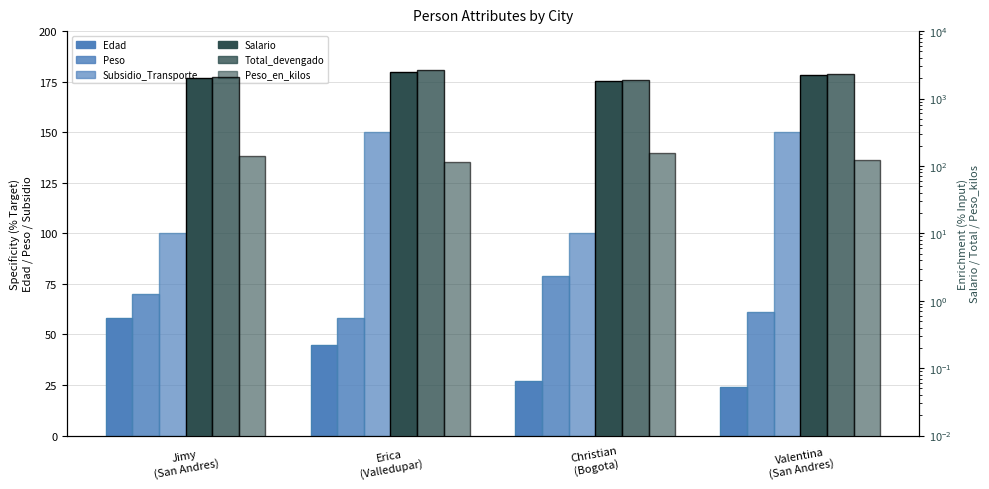

Where does the Salario series first go above 2200?

Erica
(Valledupar)